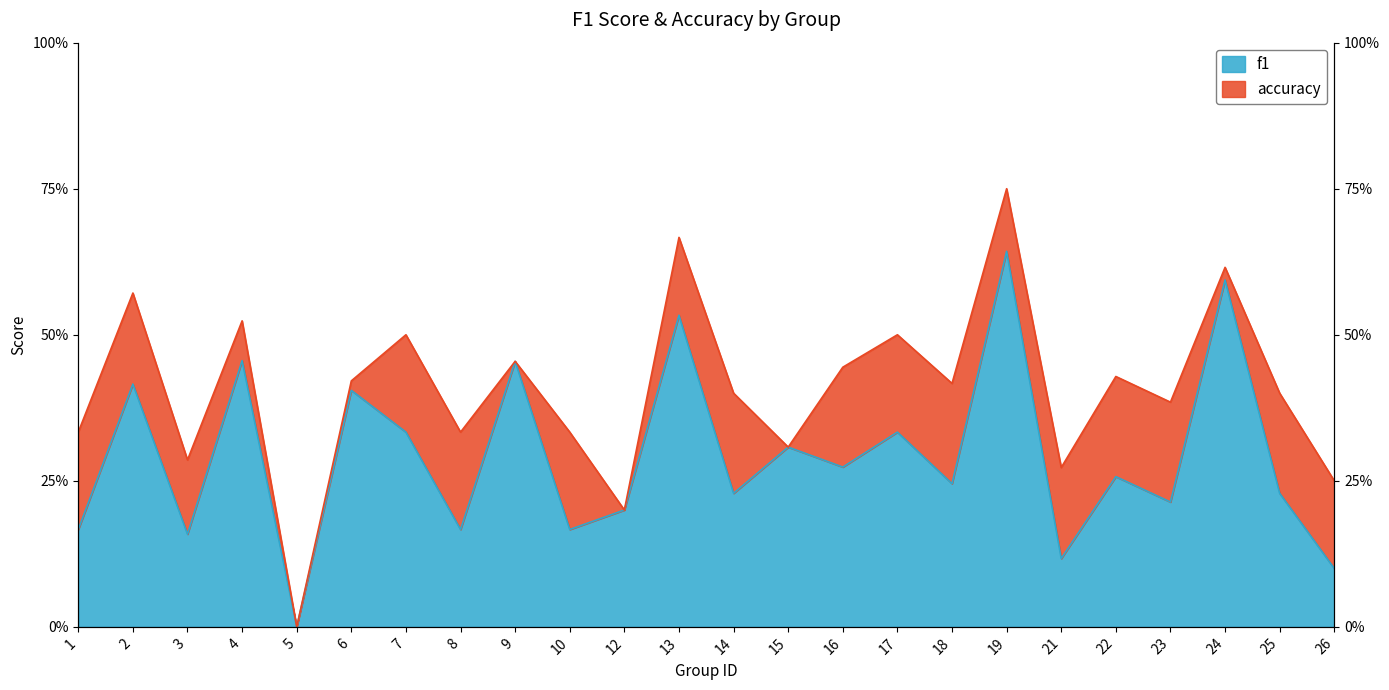

How many data points in f1 are above 0?

23